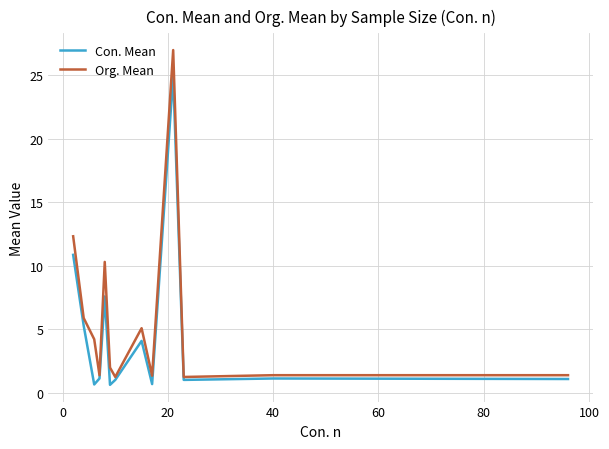

Is this an area chart (filled region under the line)?

No